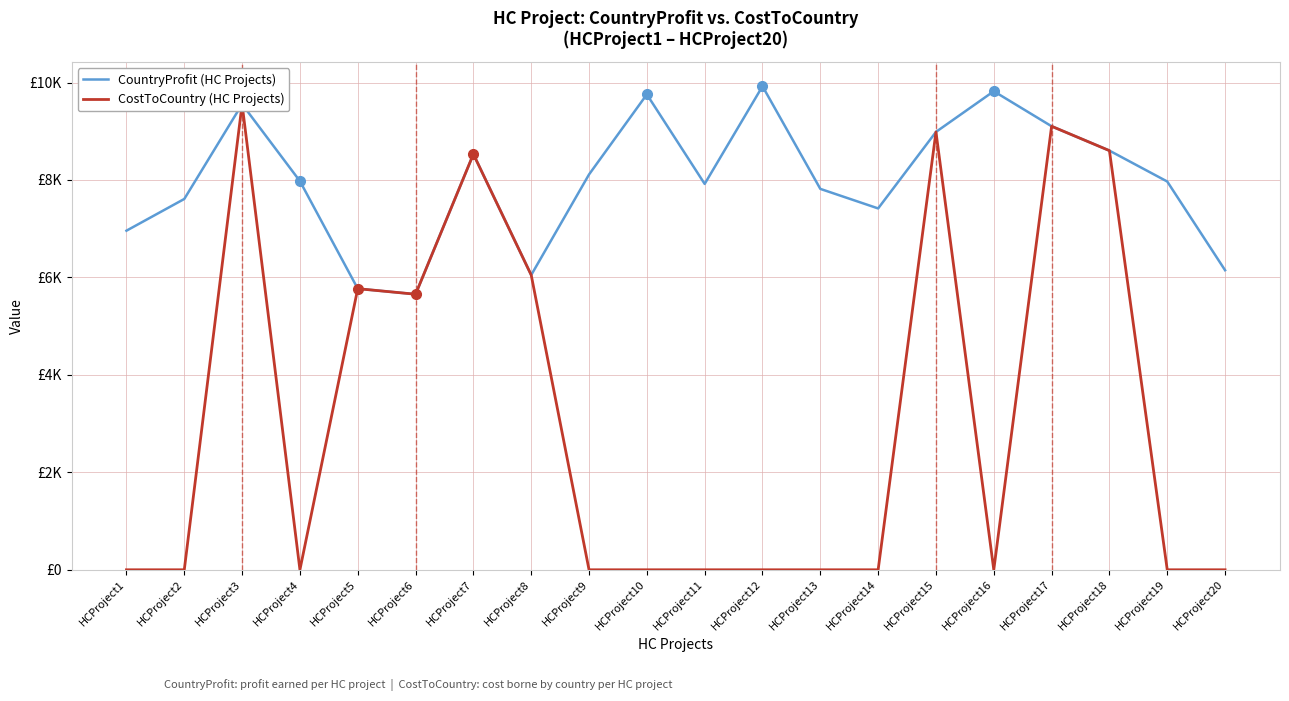

At which category does CostToCountry (HC Projects) reach its first local peak?

HCProject3